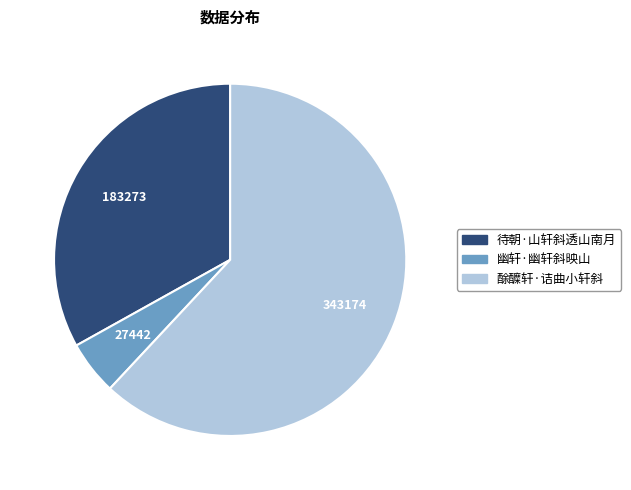

What is the majority slice?

酴醾轩·诘曲小轩斜